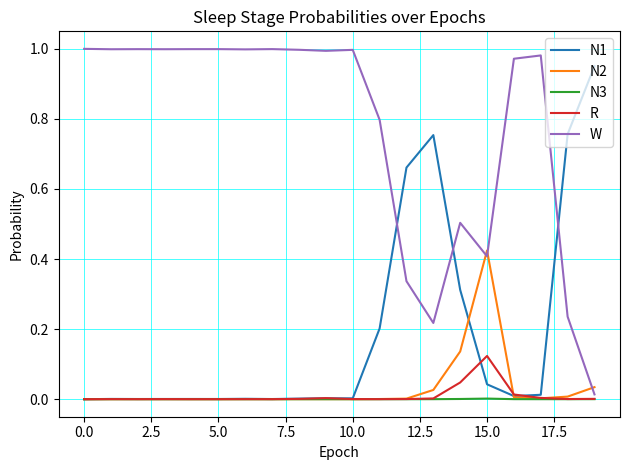

Count the number of data series in this chart.

5